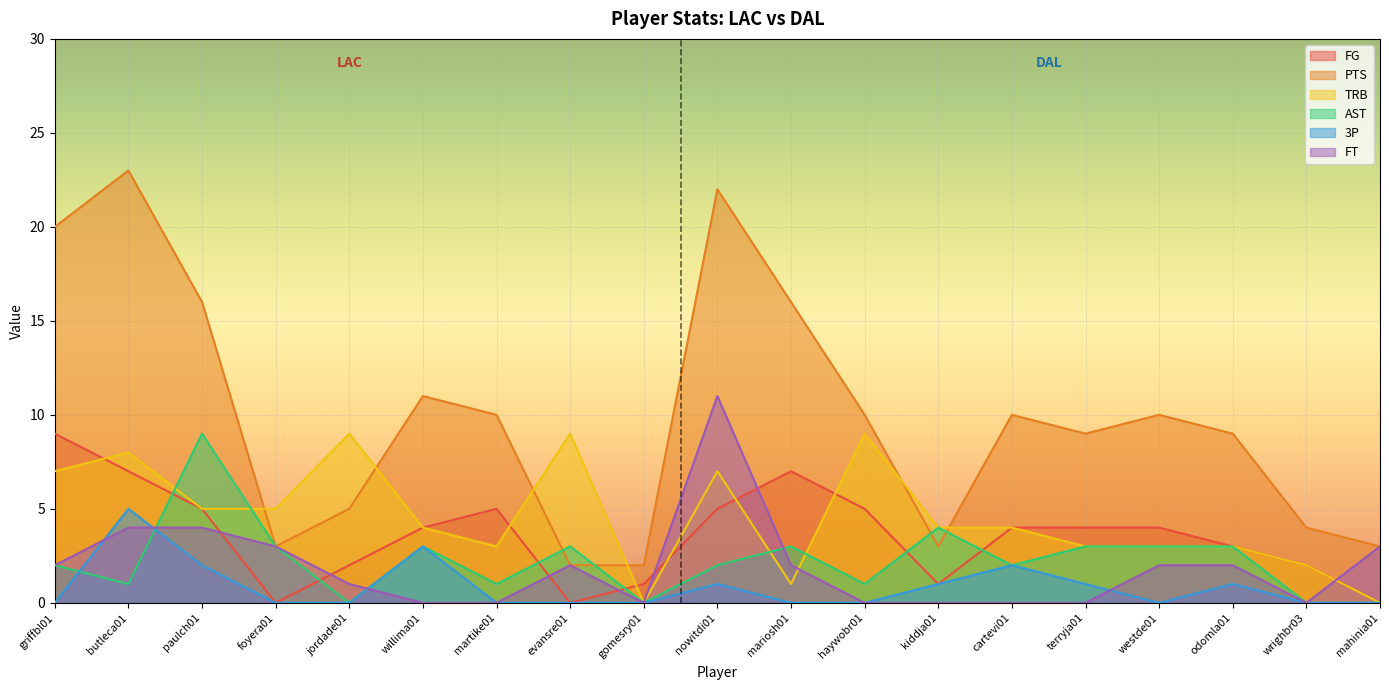

What position from the left is jordade01?

5